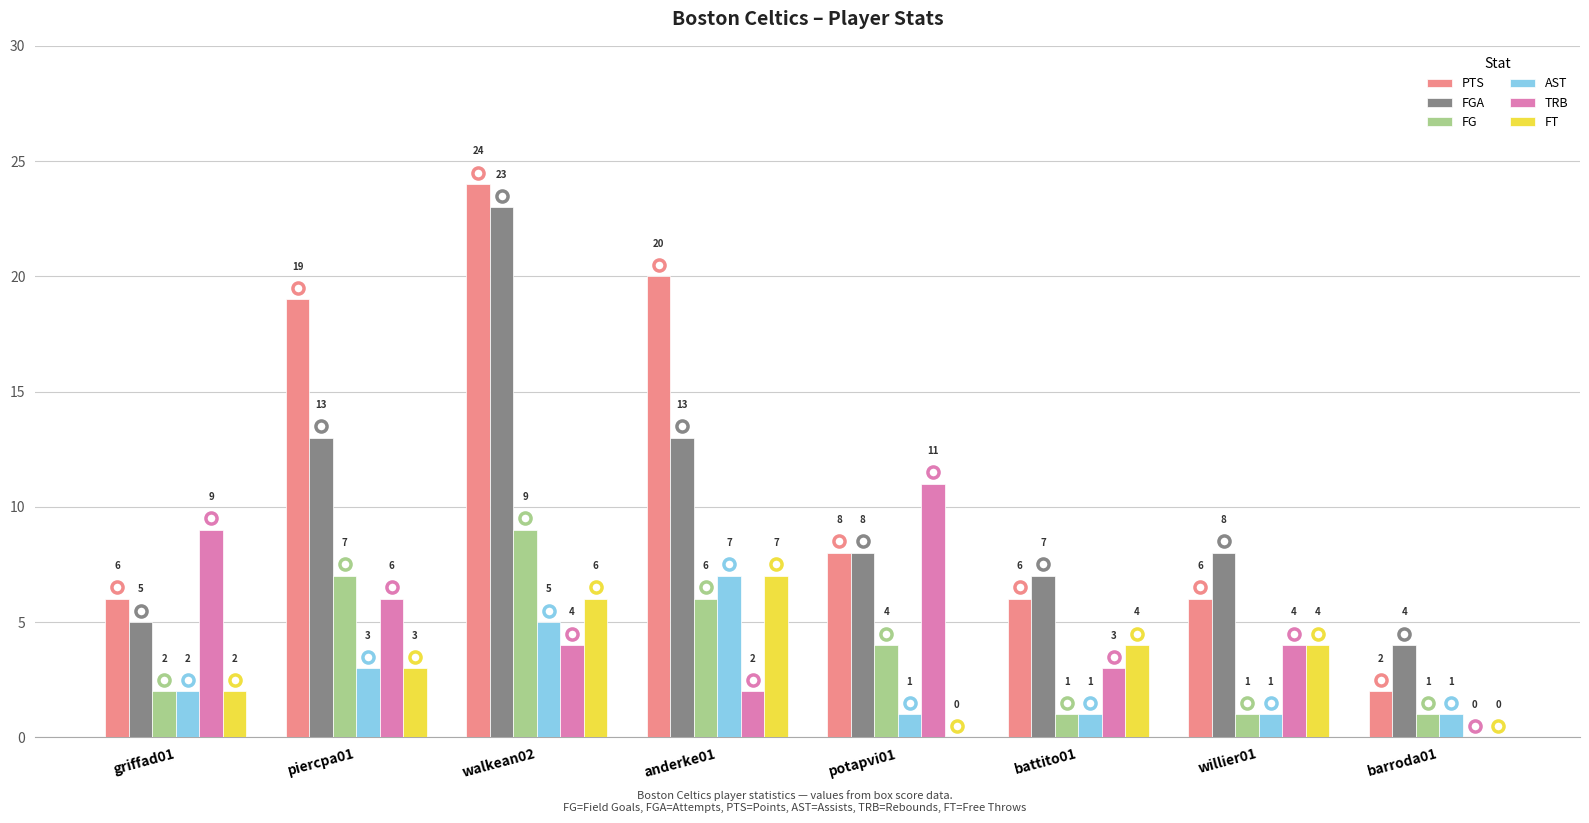

Which series has the largest total across all categories?

PTS